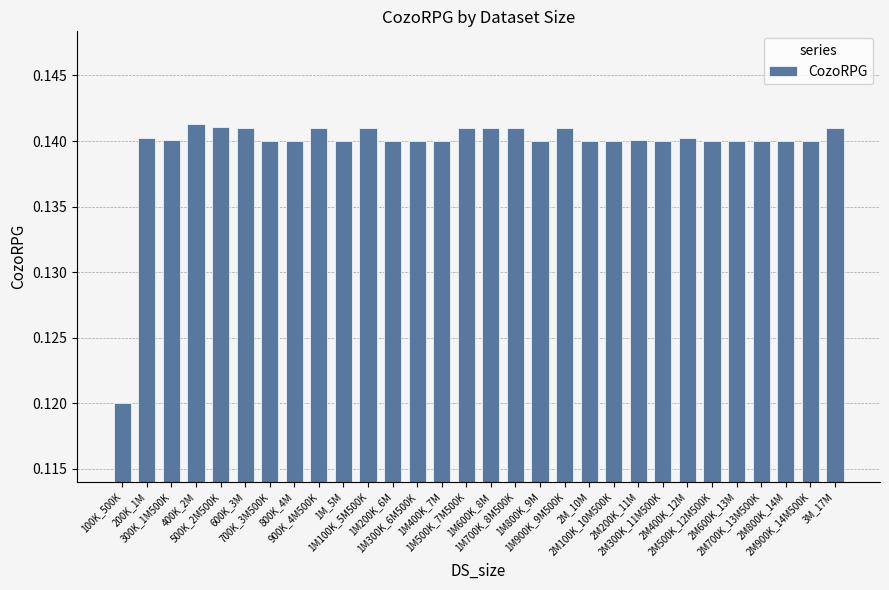

What is the label of the 11th bar from the right?

2M_10M